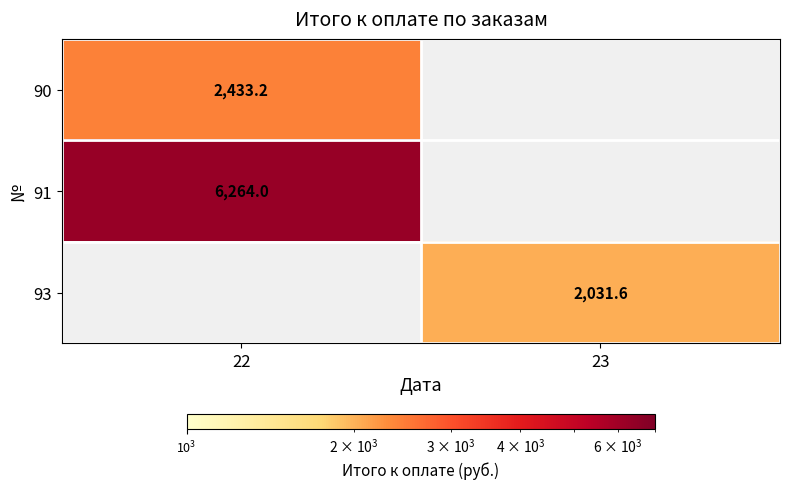

Is it true that 91 equals 1419.5 at 22?

False